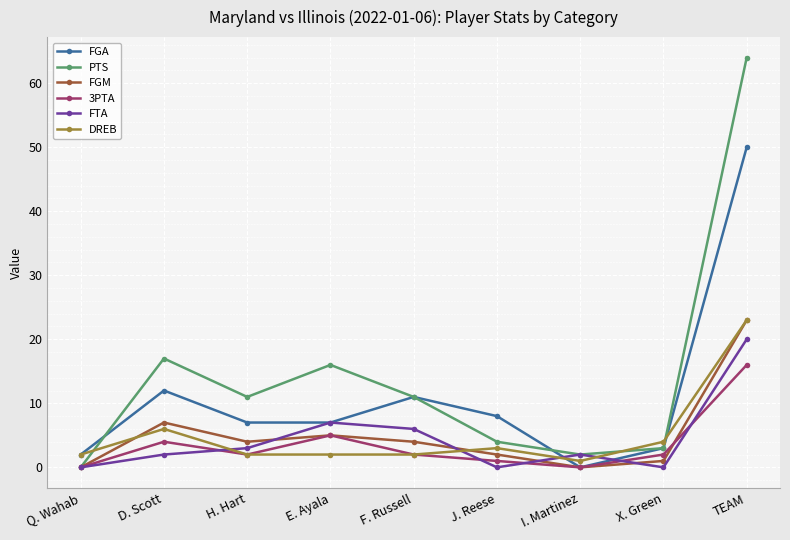

Reading left to right, list all the values displayed in this chart.

FGA: Q. Wahab=2	D. Scott=12	H. Hart=7	E. Ayala=7	F. Russell=11	J. Reese=8	I. Martinez=0	X. Green=3	TEAM=50
PTS: Q. Wahab=0	D. Scott=17	H. Hart=11	E. Ayala=16	F. Russell=11	J. Reese=4	I. Martinez=2	X. Green=3	TEAM=64
FGM: Q. Wahab=0	D. Scott=7	H. Hart=4	E. Ayala=5	F. Russell=4	J. Reese=2	I. Martinez=0	X. Green=1	TEAM=23
3PTA: Q. Wahab=0	D. Scott=4	H. Hart=2	E. Ayala=5	F. Russell=2	J. Reese=1	I. Martinez=0	X. Green=2	TEAM=16
FTA: Q. Wahab=0	D. Scott=2	H. Hart=3	E. Ayala=7	F. Russell=6	J. Reese=0	I. Martinez=2	X. Green=0	TEAM=20
DREB: Q. Wahab=2	D. Scott=6	H. Hart=2	E. Ayala=2	F. Russell=2	J. Reese=3	I. Martinez=1	X. Green=4	TEAM=23